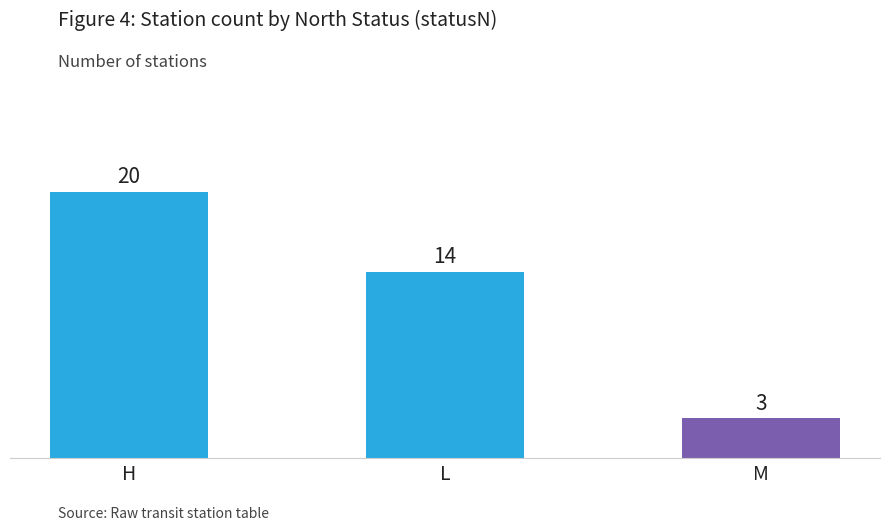

What is the label of the 3rd bar from the right?

H